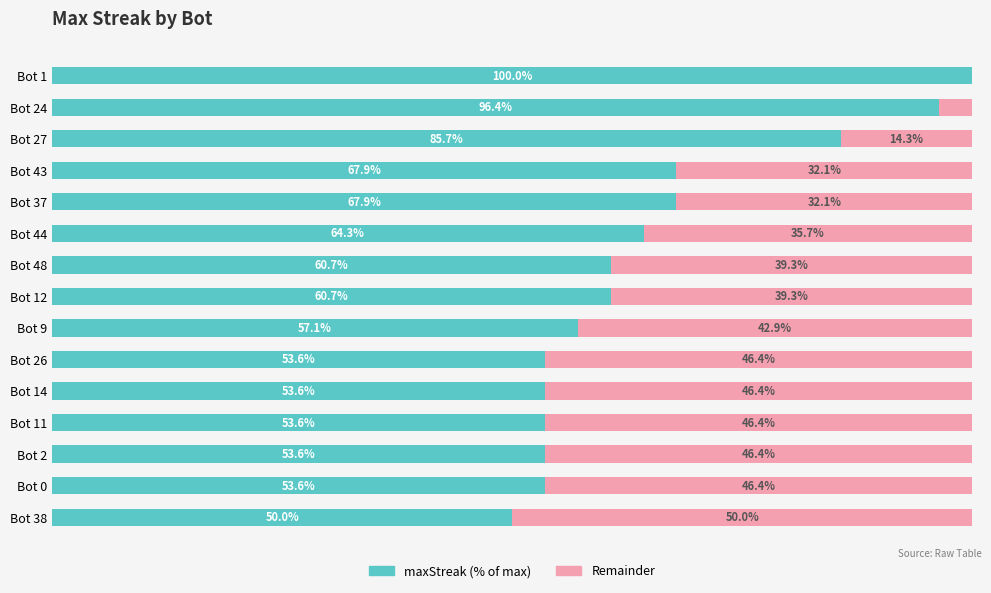

How many distinct data groups are displayed?

2